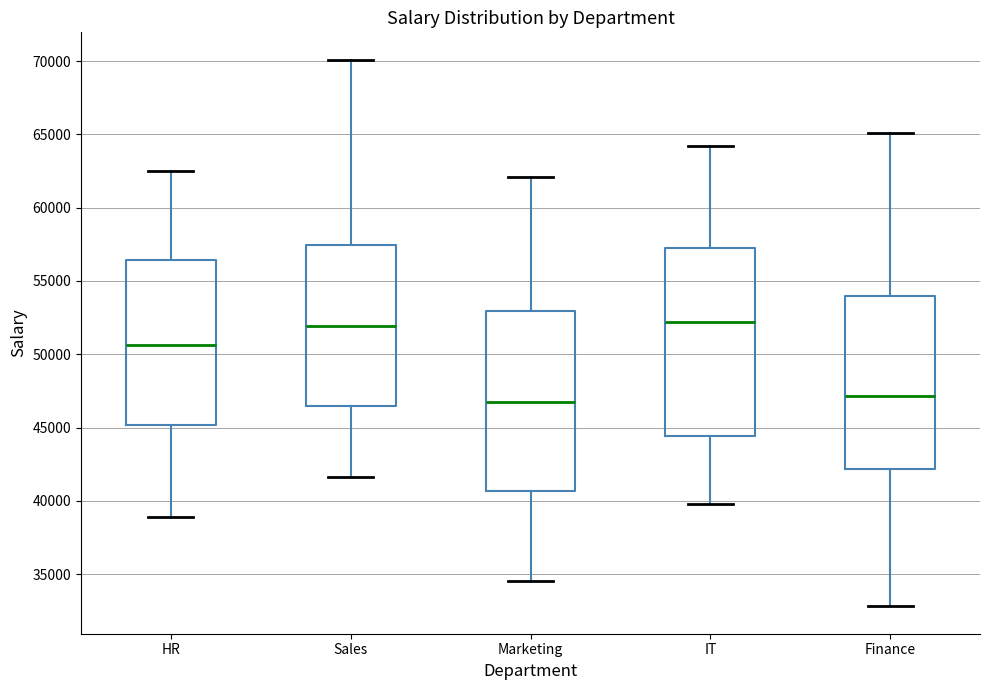

Reading left to right, transcribe this box plot: for each box, give where its median line is, the range the box spans, and where its two whiskers end, as read against the y-axis. The values are not printed on the chart, so give them approximately, as read against the axis.

HR: median 50500, box 45000 to 56500, whiskers 39000 to 62500
Sales: median 52000, box 46500 to 57500, whiskers 41500 to 70000
Marketing: median 47000, box 40500 to 53000, whiskers 34500 to 62000
IT: median 52000, box 44500 to 57500, whiskers 40000 to 64000
Finance: median 47000, box 42000 to 54000, whiskers 33000 to 65000